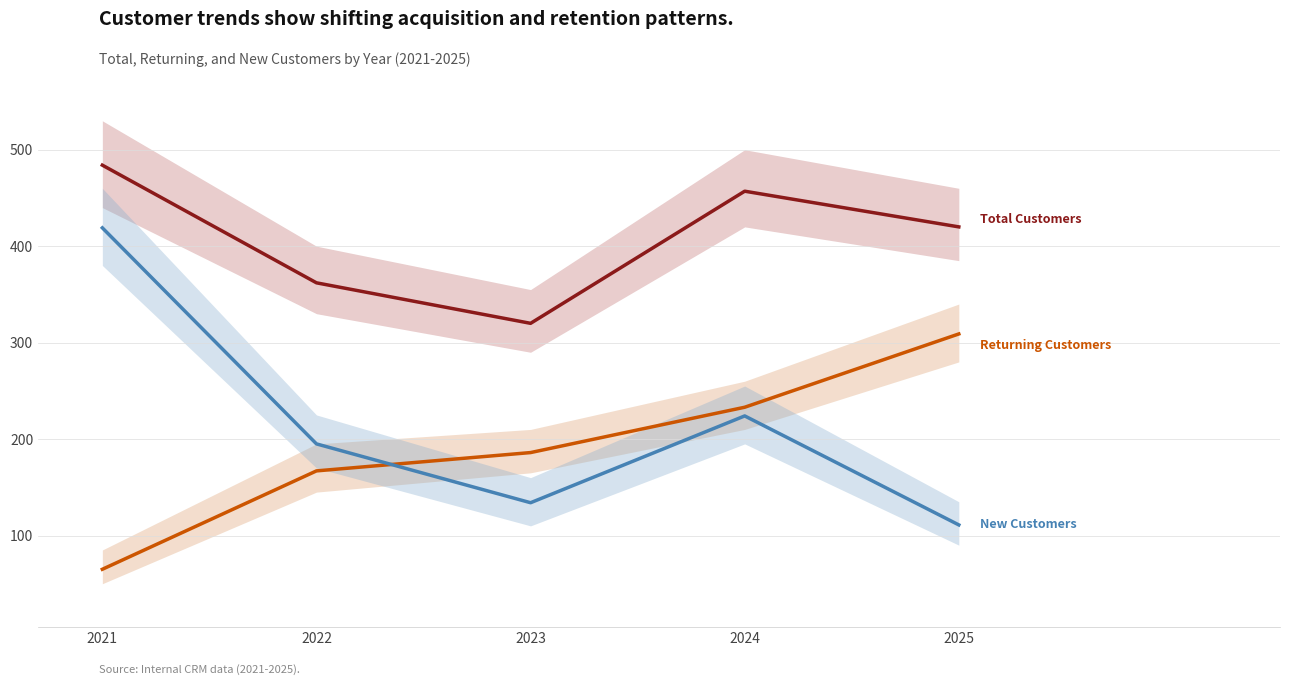

Reading left to right, what are all the values shown in this chart?

Total Customers: 484	362	320	457	420
Returning Customers: 65	167	186	233	309
New Customers: 419	195	134	224	111